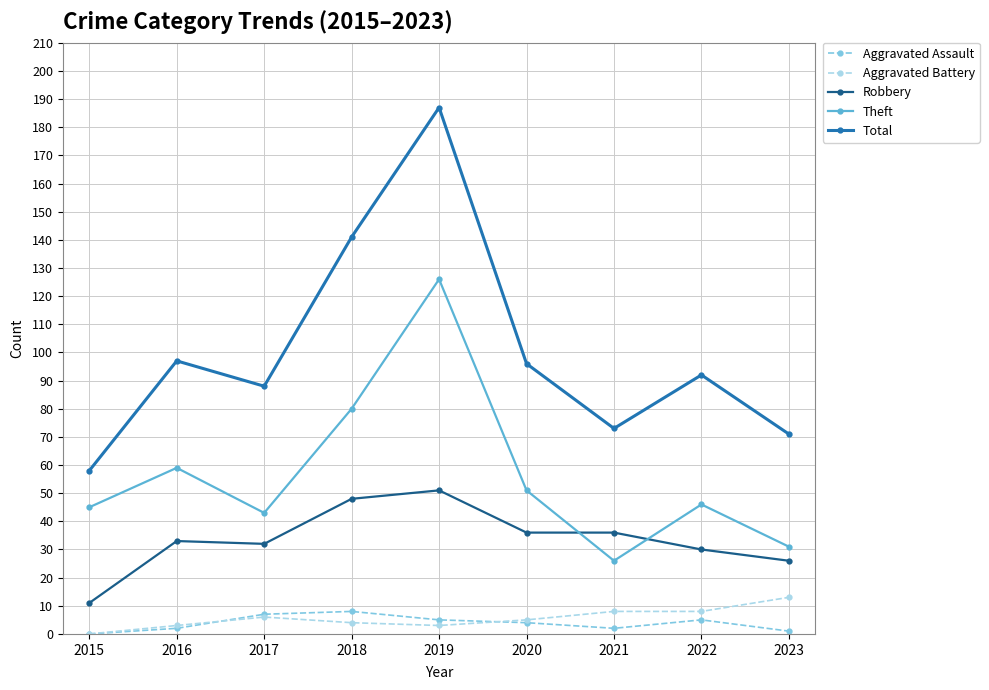

What is the minimum value for Robbery?

11